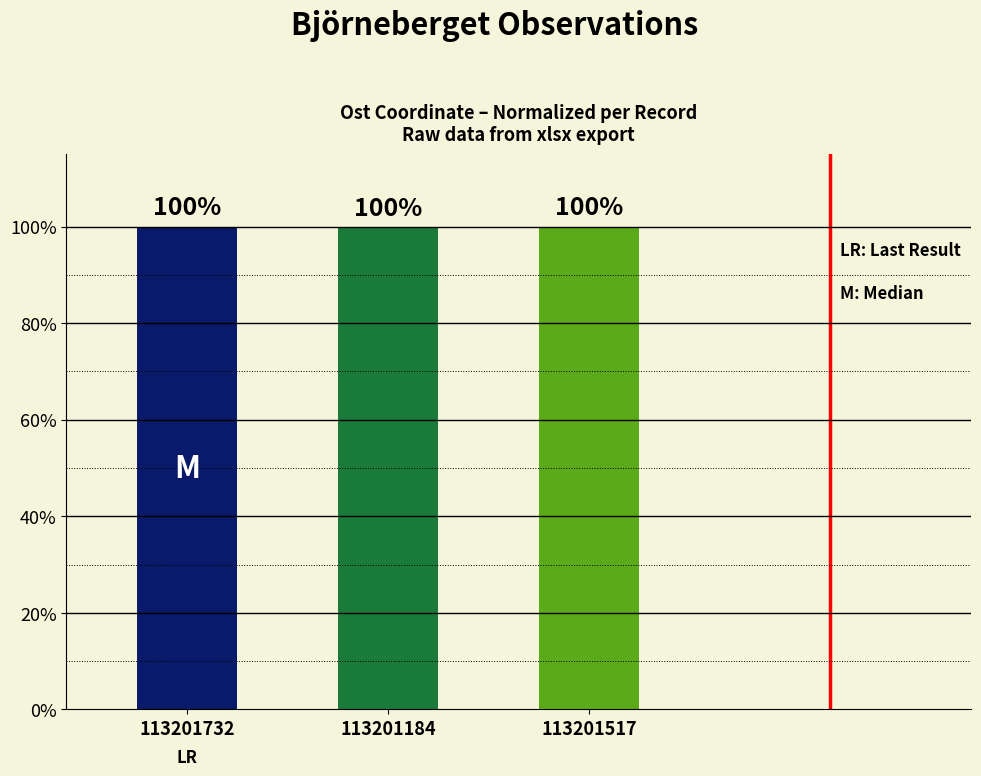

Does the chart contain any negative values?

No